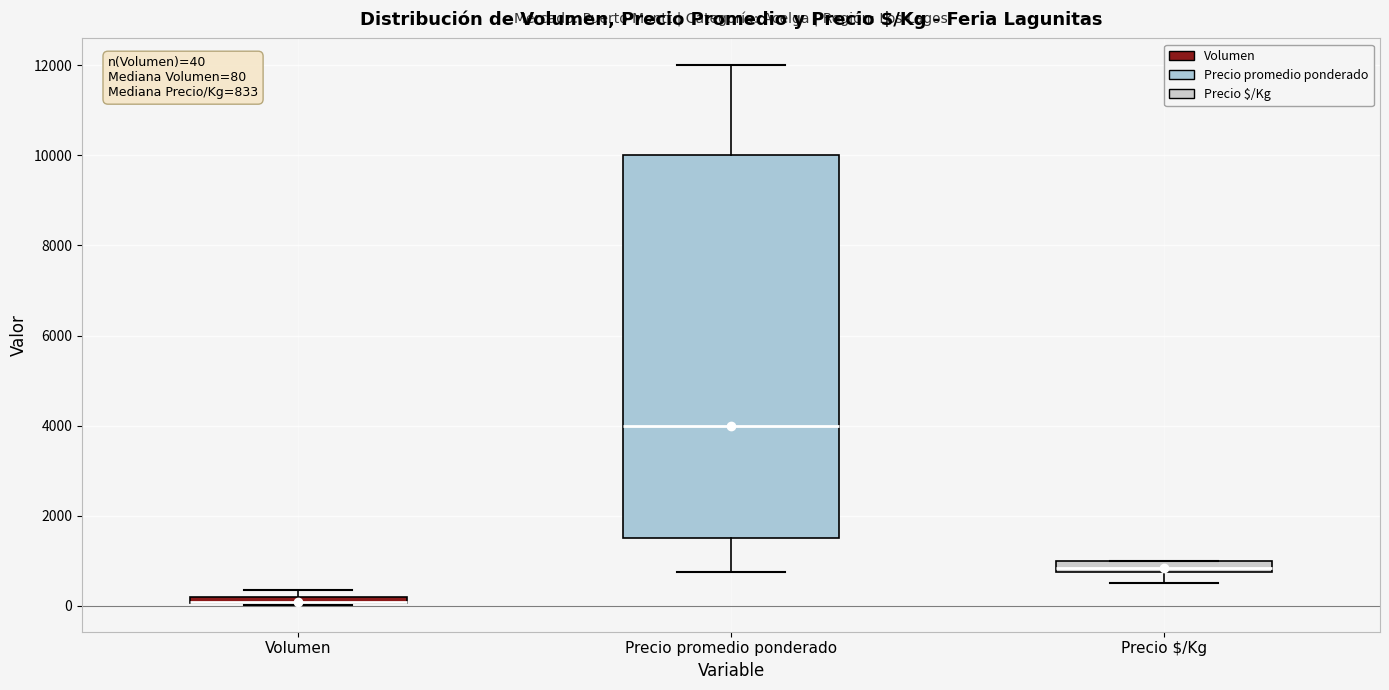

Comparing the boxes themselves (not the whiskers), which one is the tallest?

Precio promedio ponderado